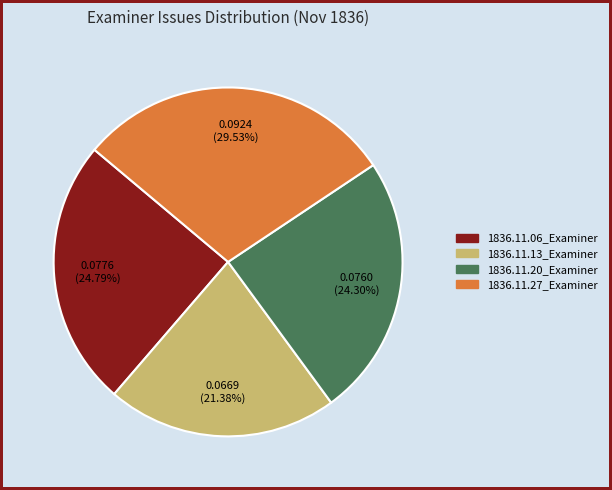

True or false: 1836.11.27_Examiner accounts for 30% of the total.

True